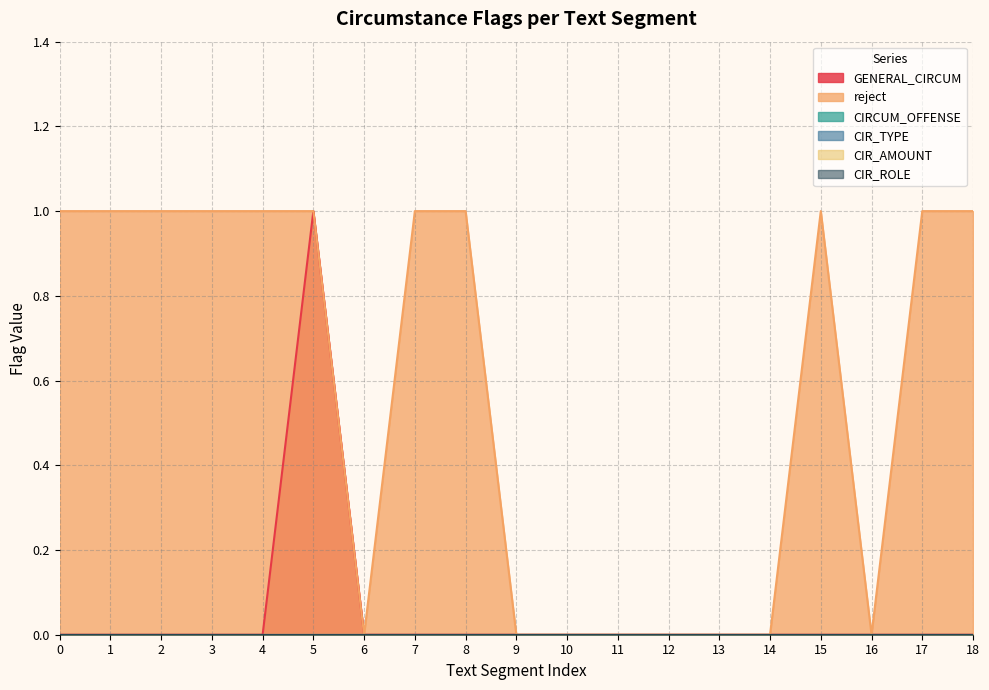

Reading right to left, what are all the values shown in this chart?

GENERAL_CIRCUM: 0	0	0	0	0	0	0	0	0	0	0	0	0	1	0	0	0	0	0
reject: 1	1	0	1	0	0	0	0	0	0	1	1	0	1	1	1	1	1	1
CIRCUM_OFFENSE: 0	0	0	0	0	0	0	0	0	0	0	0	0	0	0	0	0	0	0
CIR_TYPE: 0	0	0	0	0	0	0	0	0	0	0	0	0	0	0	0	0	0	0
CIR_AMOUNT: 0	0	0	0	0	0	0	0	0	0	0	0	0	0	0	0	0	0	0
CIR_ROLE: 0	0	0	0	0	0	0	0	0	0	0	0	0	0	0	0	0	0	0